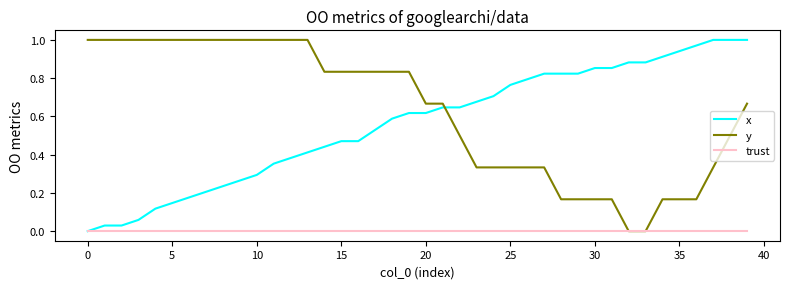

Which series has the largest total across all categories?

y